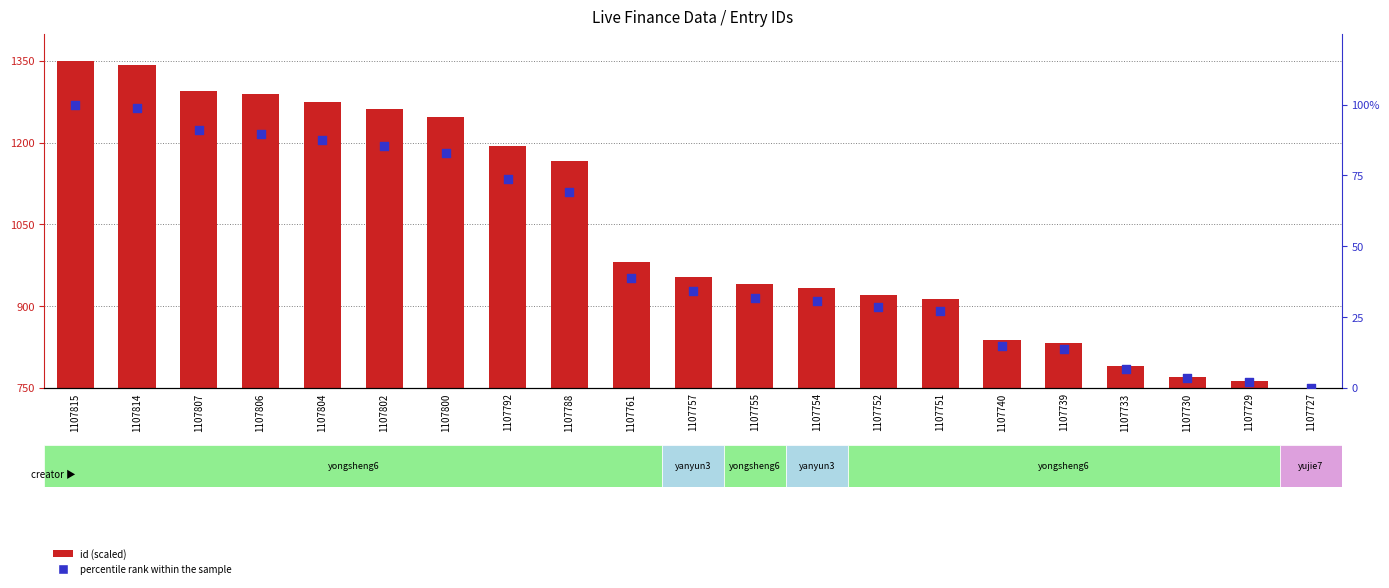

What are all the series names shown in the legend?

id (scaled), percentile rank within the sample